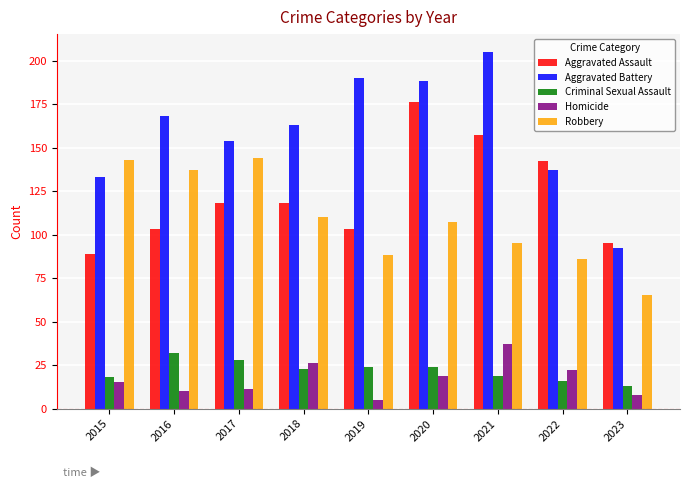

What is the approximate value of Aggravated Battery at 2021, to the nearest 5?

205